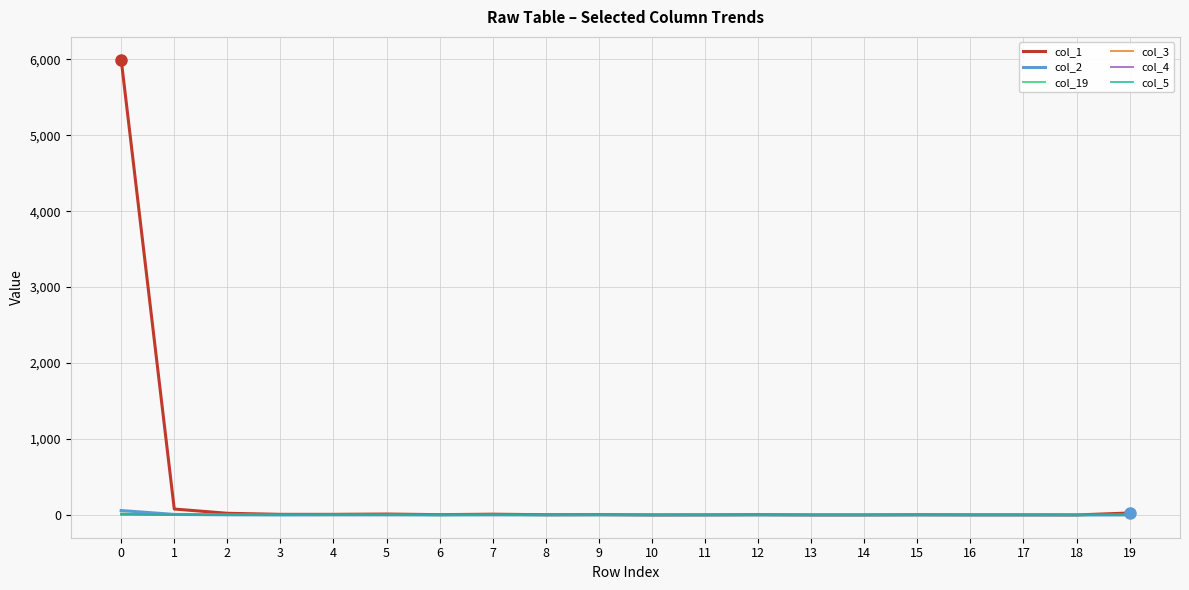

Which series has the largest total across all categories?

col_1